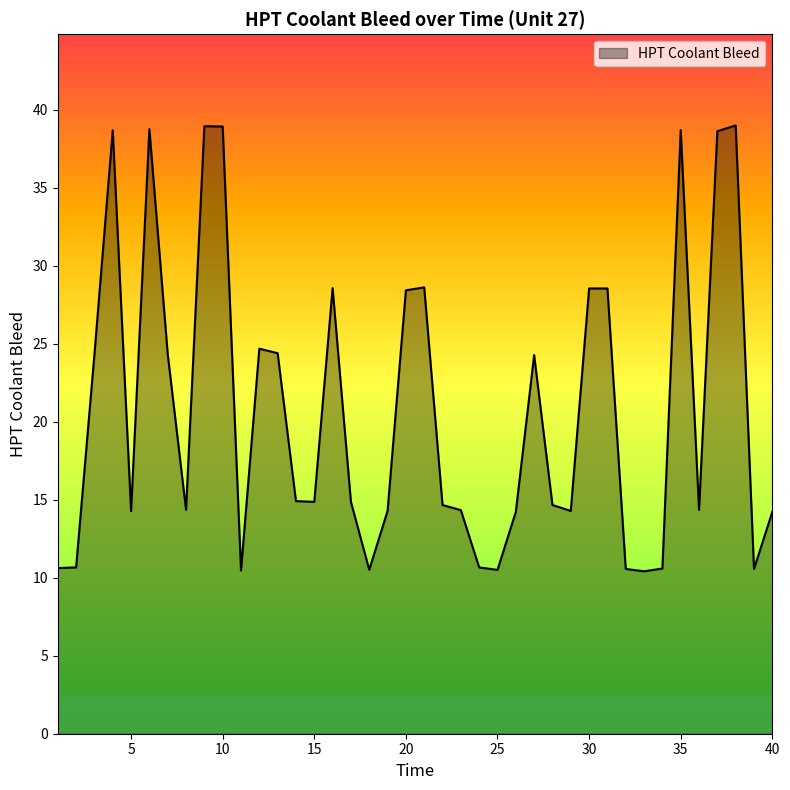

How many lines are shown in the chart?

1